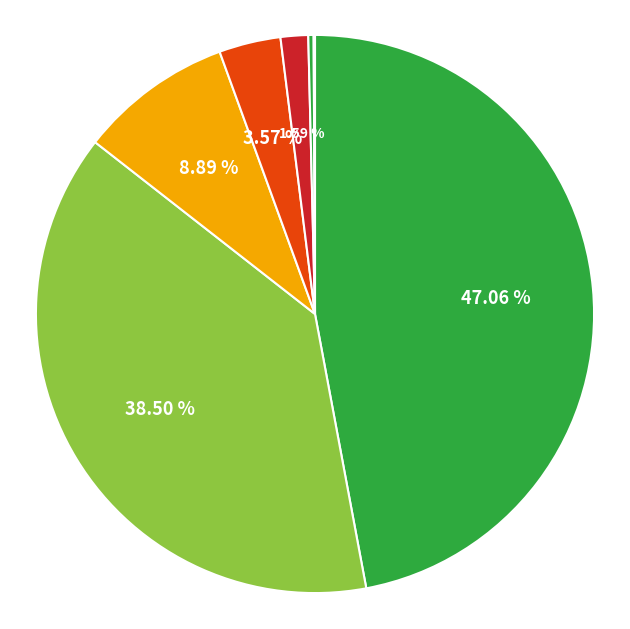

To the nearest percent, what is the average slice percentage?

14%